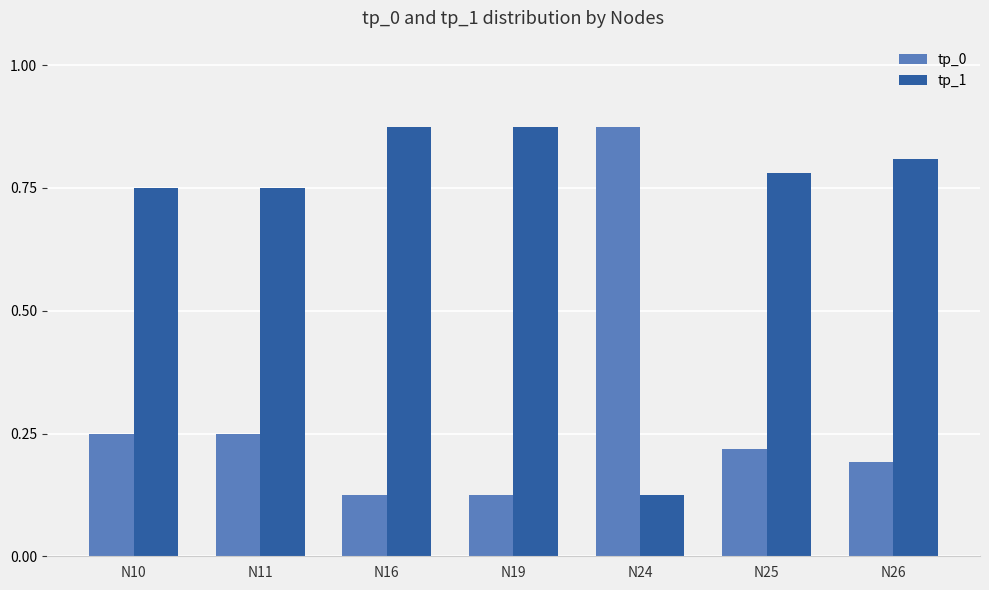

True or false: tp_0 has a value of 0.4 at N25.

False